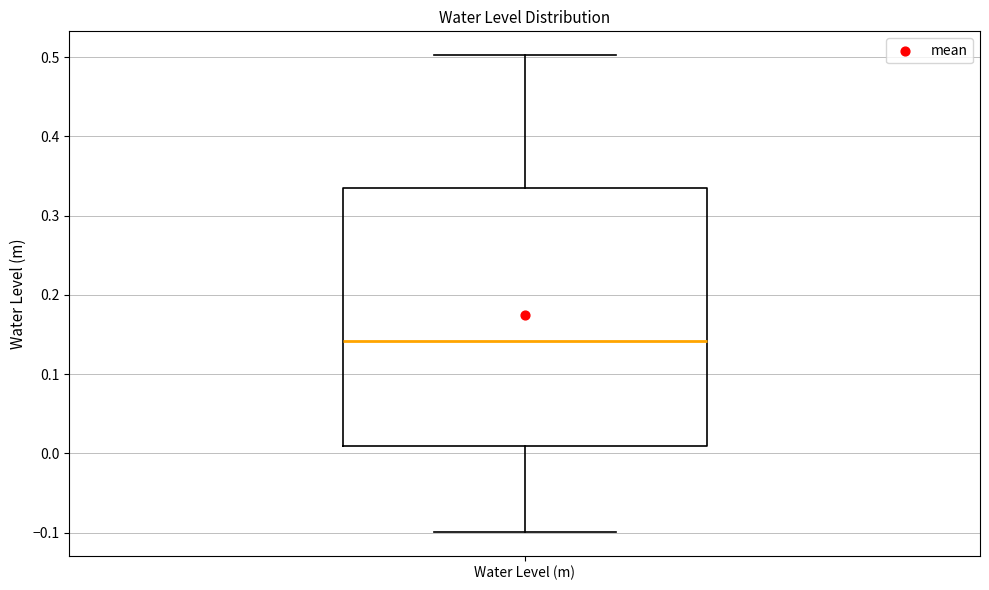

Transcribe this box plot: give where the median line is, the range the box spans, and where the two whiskers end, as read against the y-axis. The values are not printed on the chart, so give them approximately, as read against the axis.

median 0.14, box 0.01 to 0.34, whiskers -0.10 to 0.50